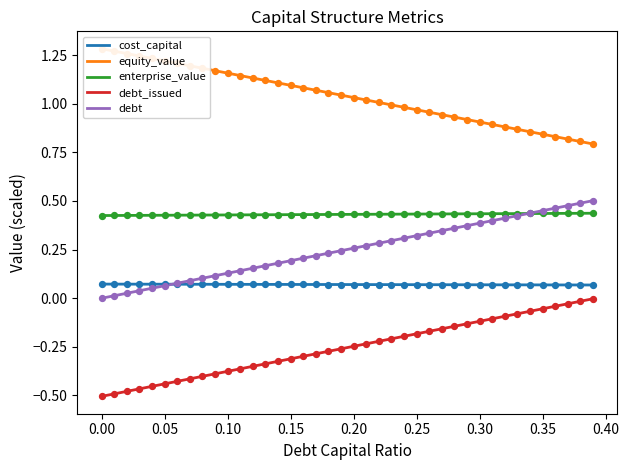

True or false: cost_capital and enterprise_value cross at least once.

False